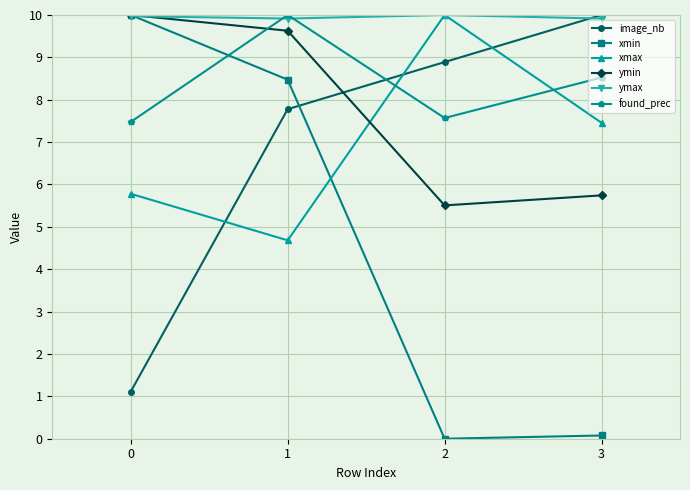

What is the difference between the xmax values at 0 and 3?

1.7